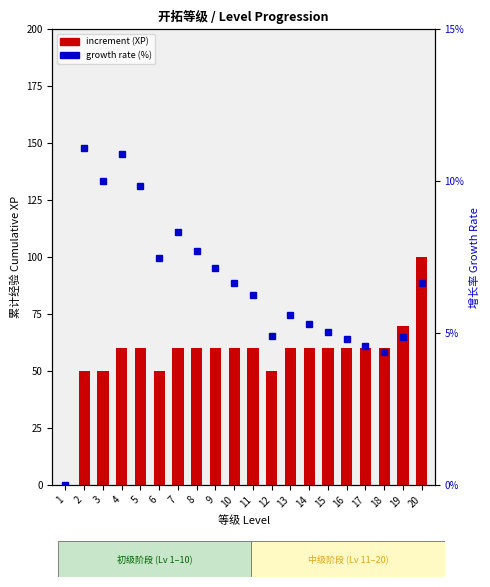

Reading left to right, list all the values displayed in this chart.

increment (XP): 0.0	50.0	50.0	60.0	60.0	50.0	60.0	60.0	60.0	60.0	60.0	50.0	60.0	60.0	60.0	60.0	60.0	60.0	70.0	100.0
growth rate (%): 0.0	11.1	10.0	10.9	9.8	7.5	8.3	7.7	7.1	6.7	6.2	4.9	5.6	5.3	5.0	4.8	4.6	4.4	4.9	6.7